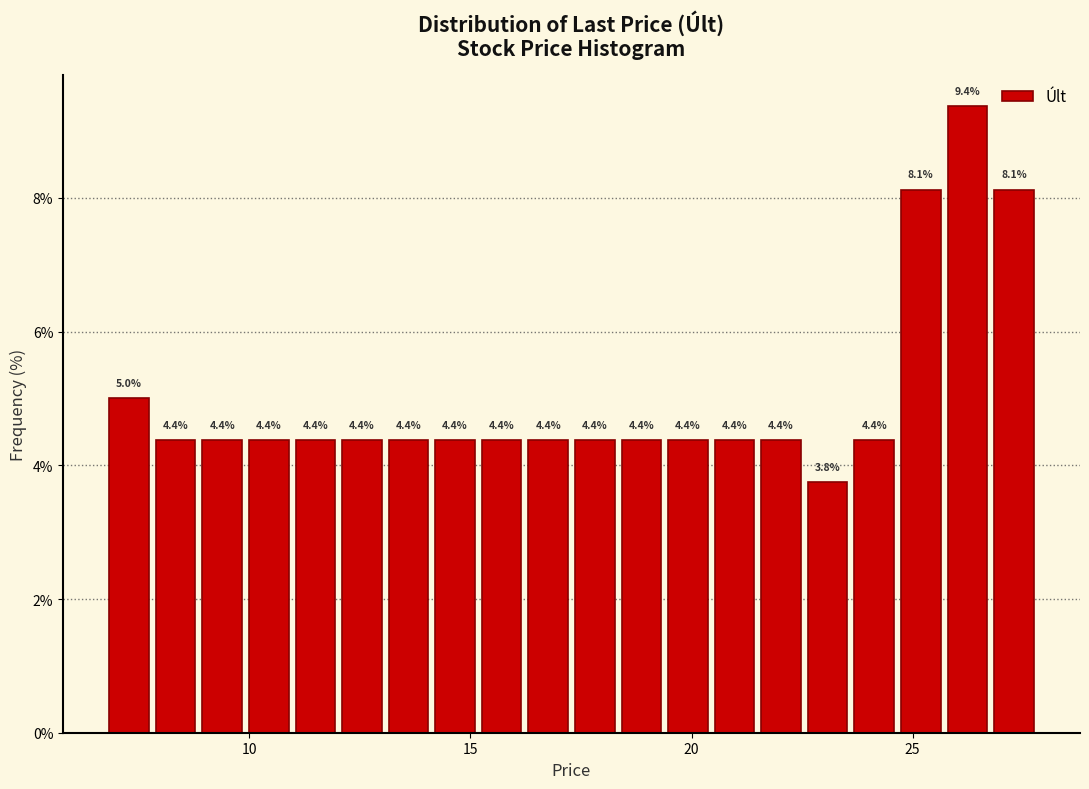

Read against the x-axis, roughly where is the centre of the tallest bar?

26.0